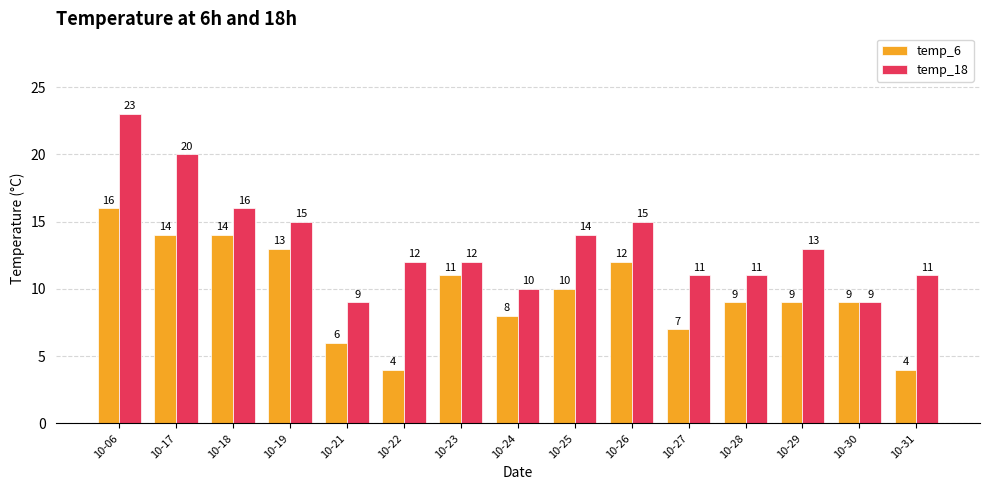

Between 10-25 and 10-30, which series saw the biggest shift?

temp_18